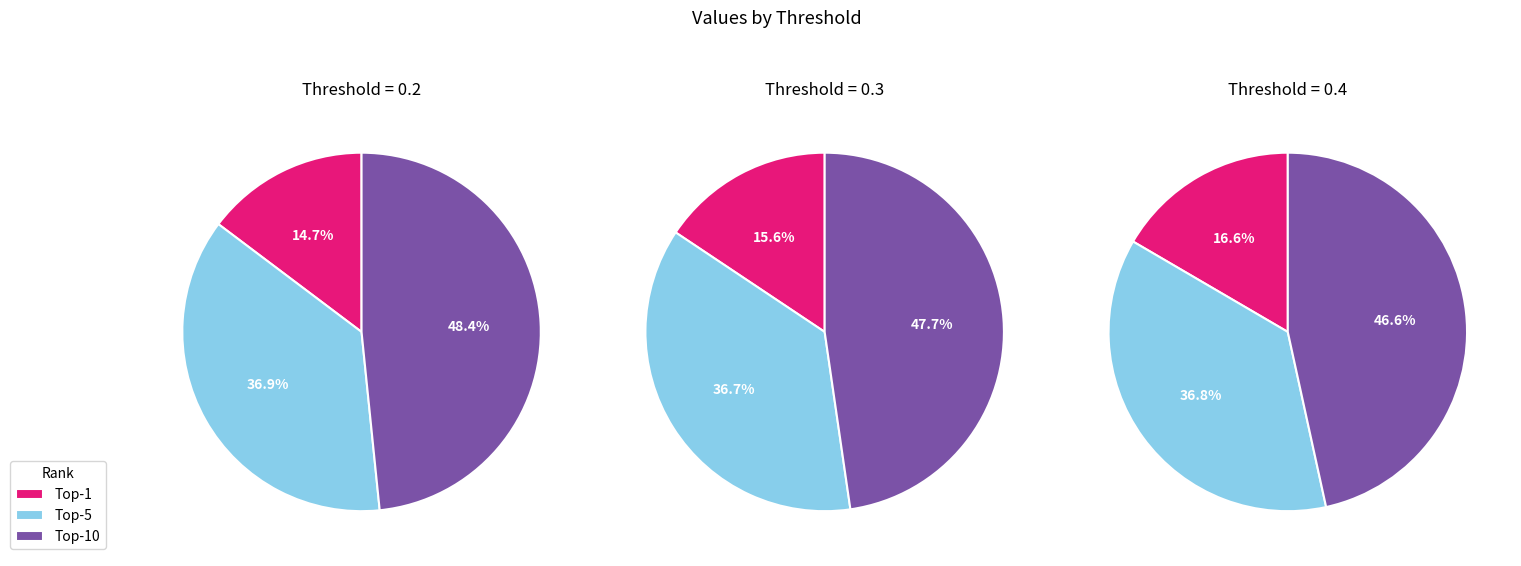

Which slice is the largest?

Top-10